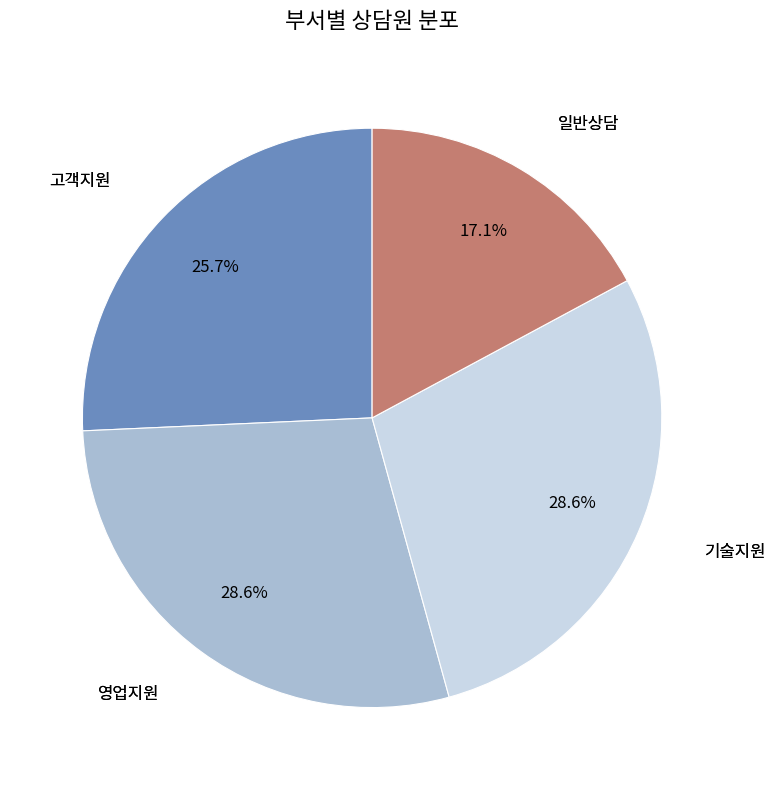

Does any single category account for the majority?

No